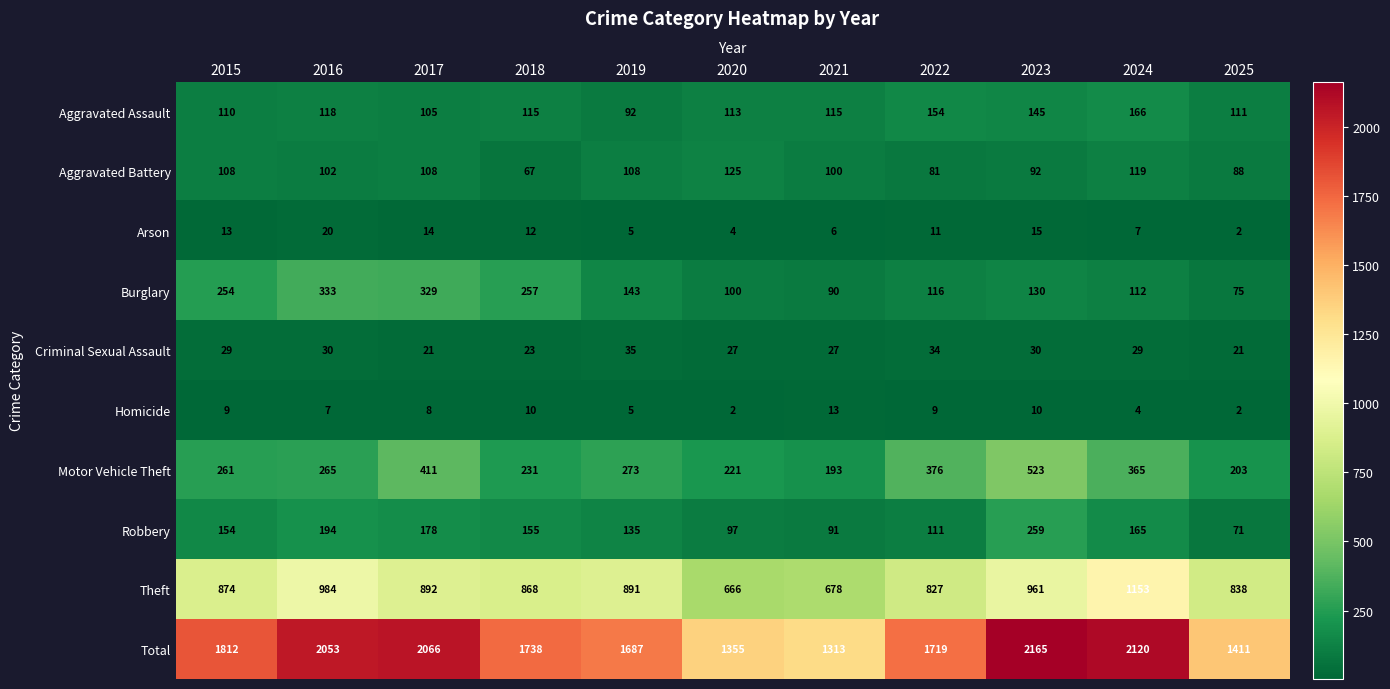

Read the Total value at 2023.

2165